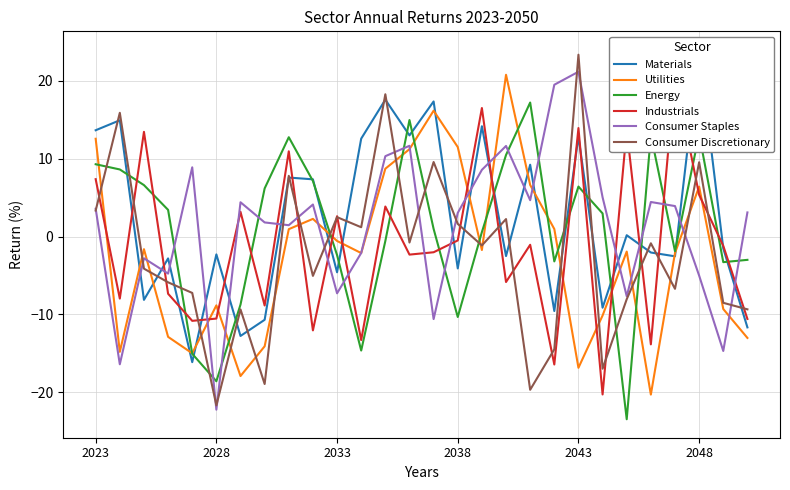

Which series ends up on top after the final intersection of Utilities and Consumer Discretionary?

Consumer Discretionary